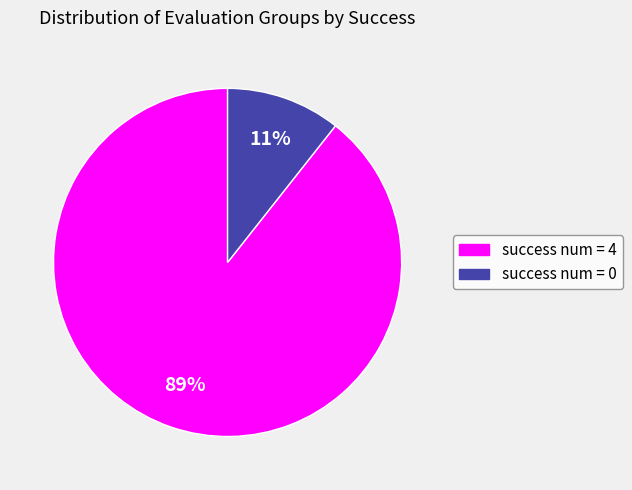

Count the number of slices in the pie.

2